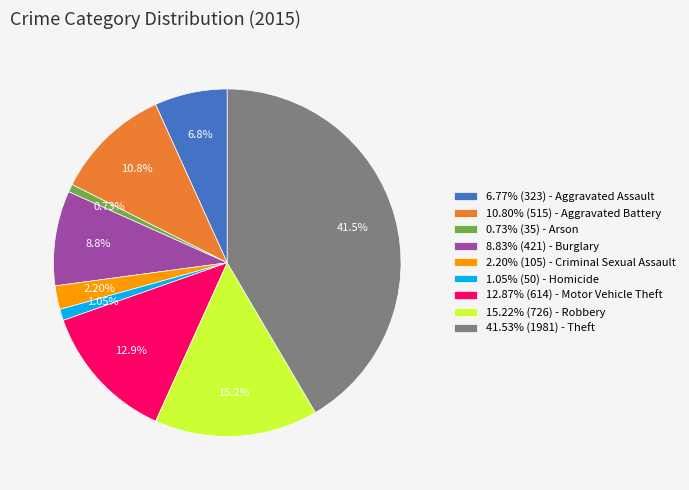

Is the sum of 8.83% (421) - Burglary and 10.80% (515) - Aggravated Battery greater than half?

No